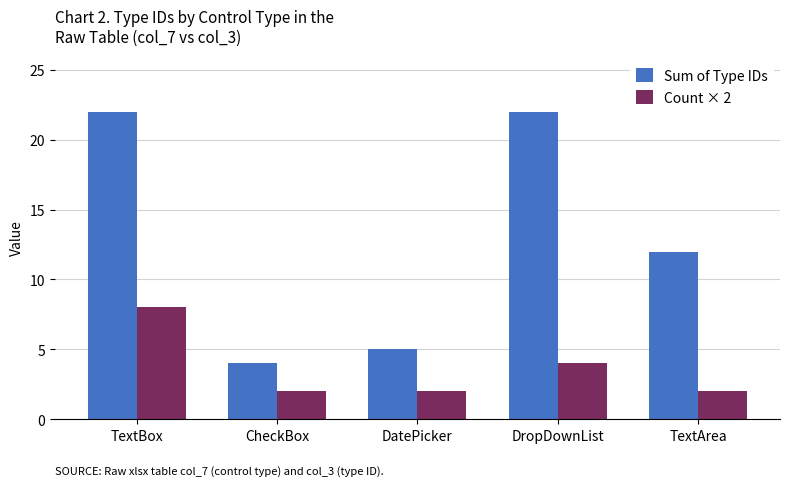

Read the Count × 2 value at DropDownList.

4